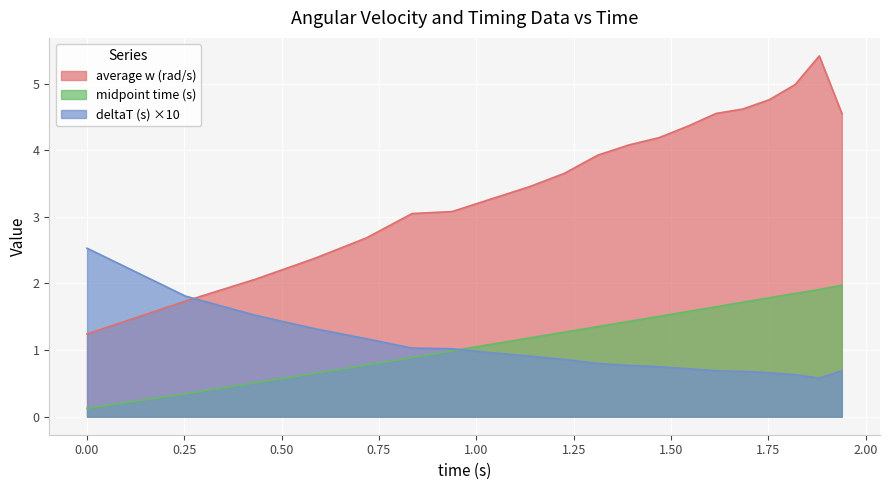

Which series has the widest spread of values?

average w (rad/s)